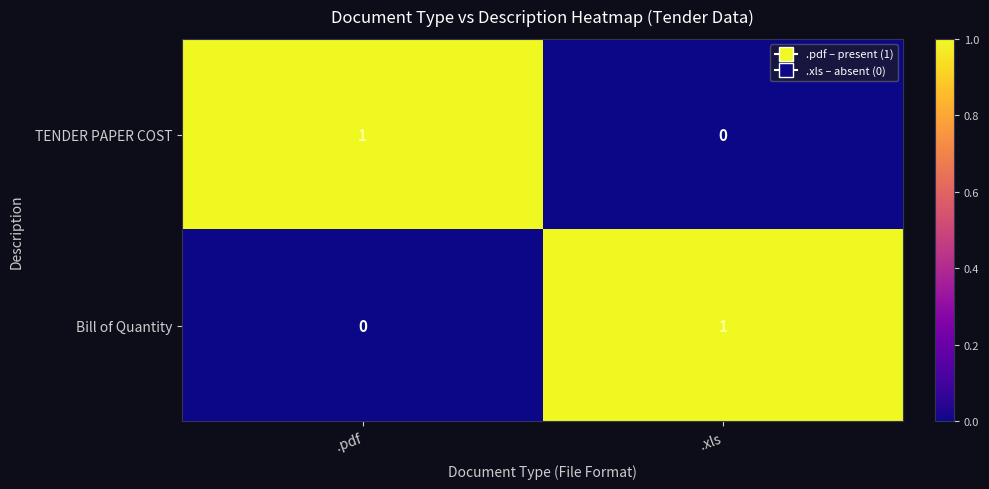

Is the value of TENDER PAPER COST at .xls greater than the value of Bill of Quantity at .xls?

No